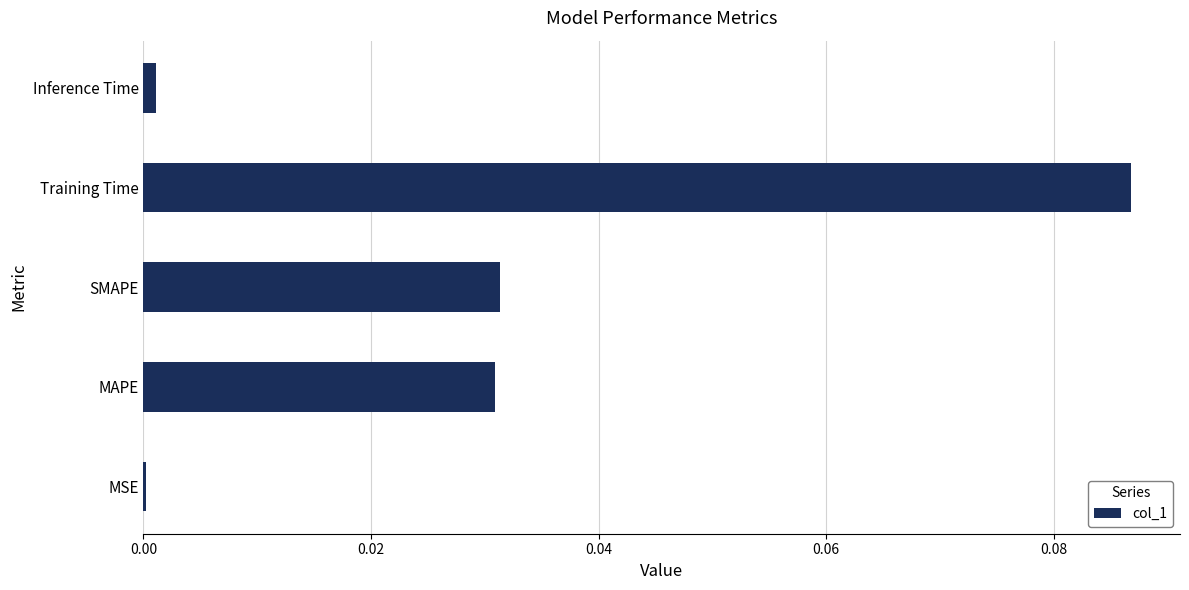

Is it true that the value at SMAPE is 0.0?

True